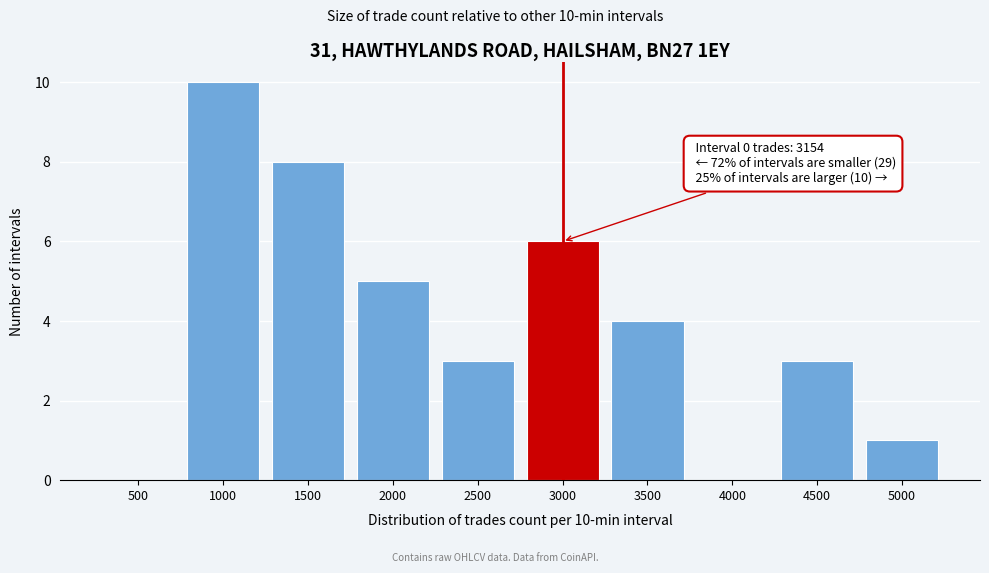

Reading right to left, extract all data points from this chart.

5000=1	4500=3	4000=0	3500=4	3000=6	2500=3	2000=5	1500=8	1000=10	500=0